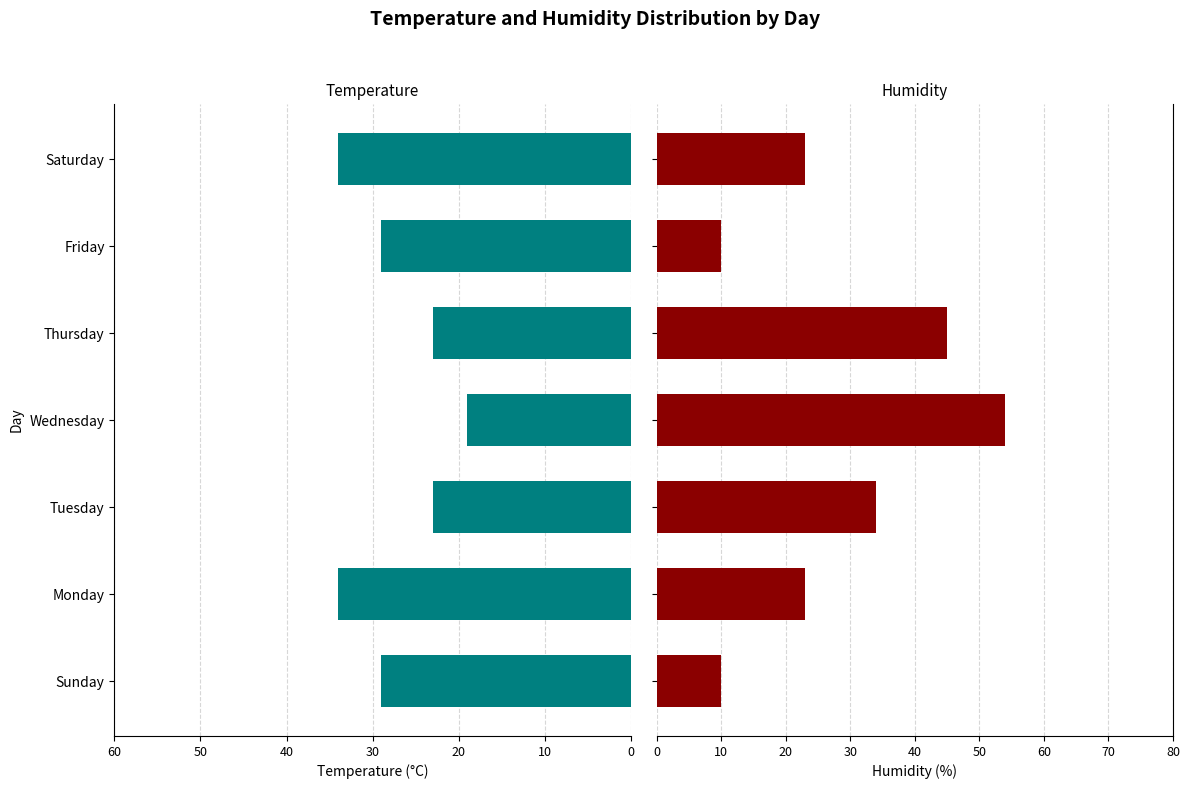

Which series has the largest total across all categories?

Humidity